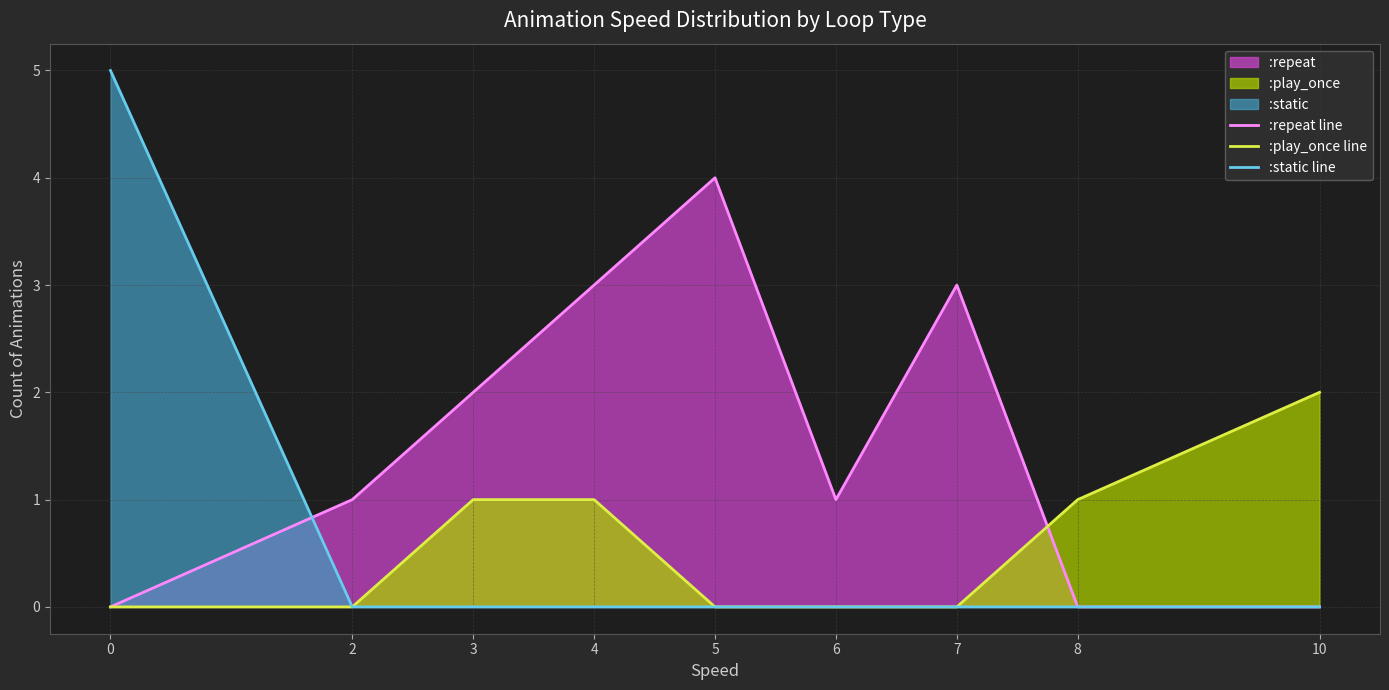

Where do :repeat line and :play_once line first cross each other?

7 and 8